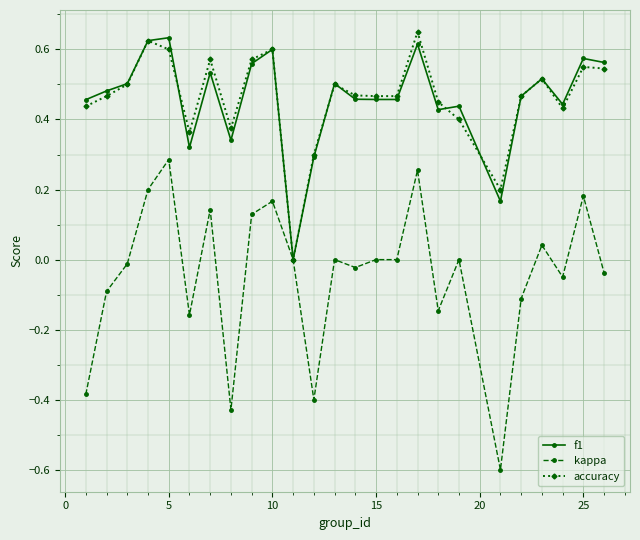

True or false: accuracy has more than 1 points higher than both neighbors.

True